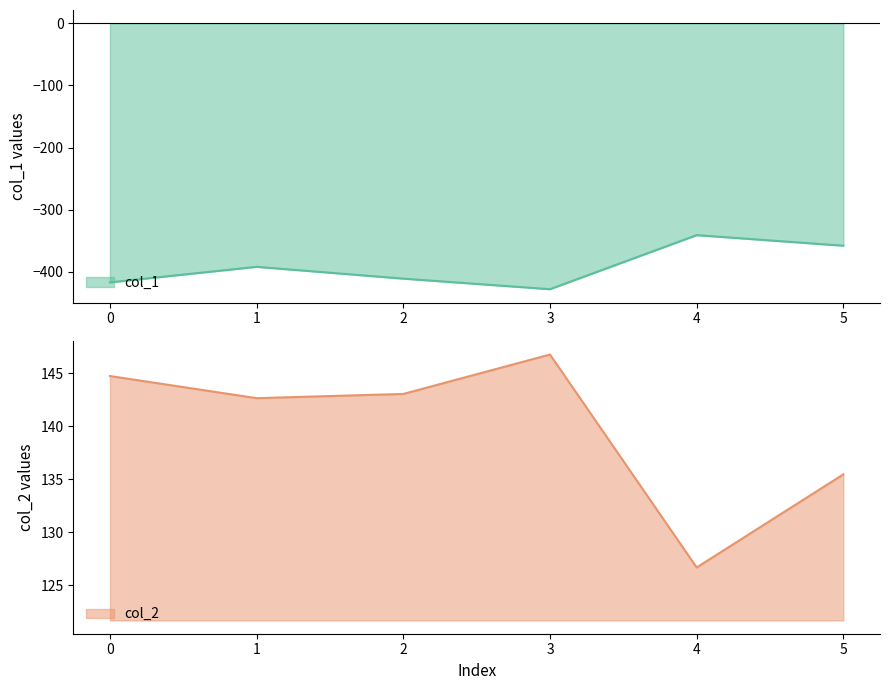

True or false: col_2 and col_1 intersect in this chart.

False